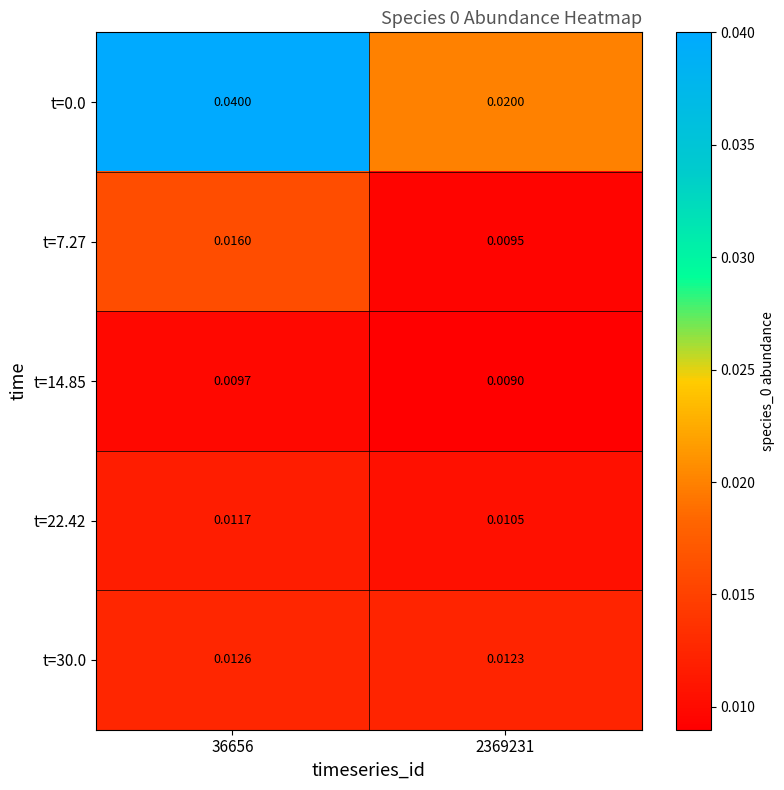

Count the number of categories in the chart.

2